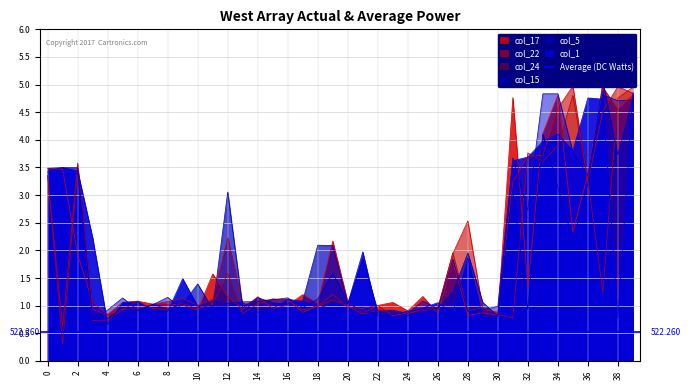

At which category is the sum across all series the highest?

39